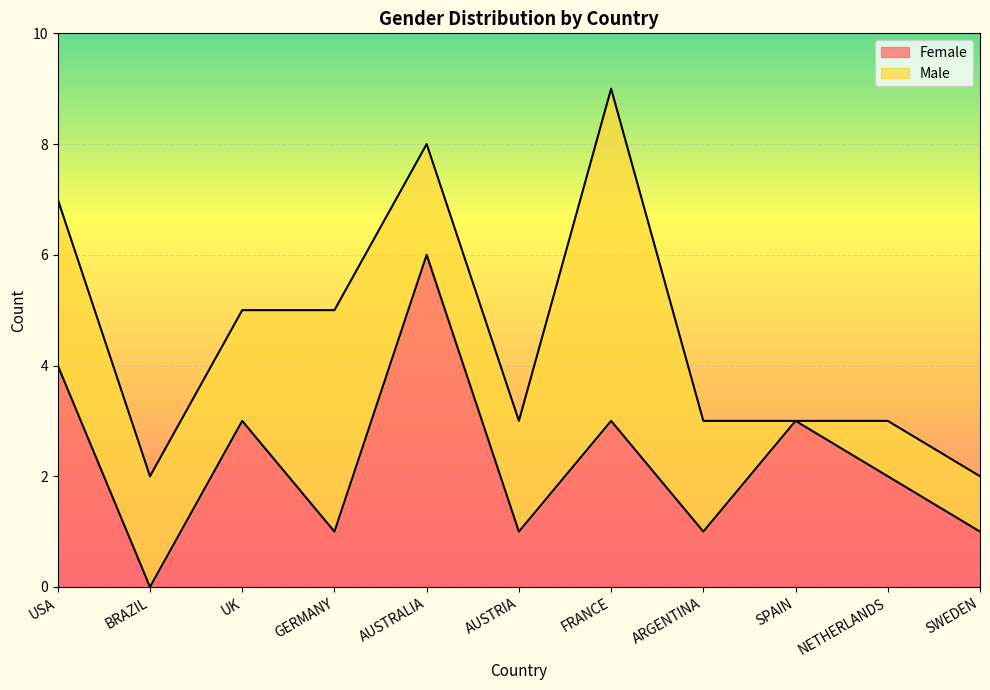

Is it true that the value at GERMANY is 1?

False